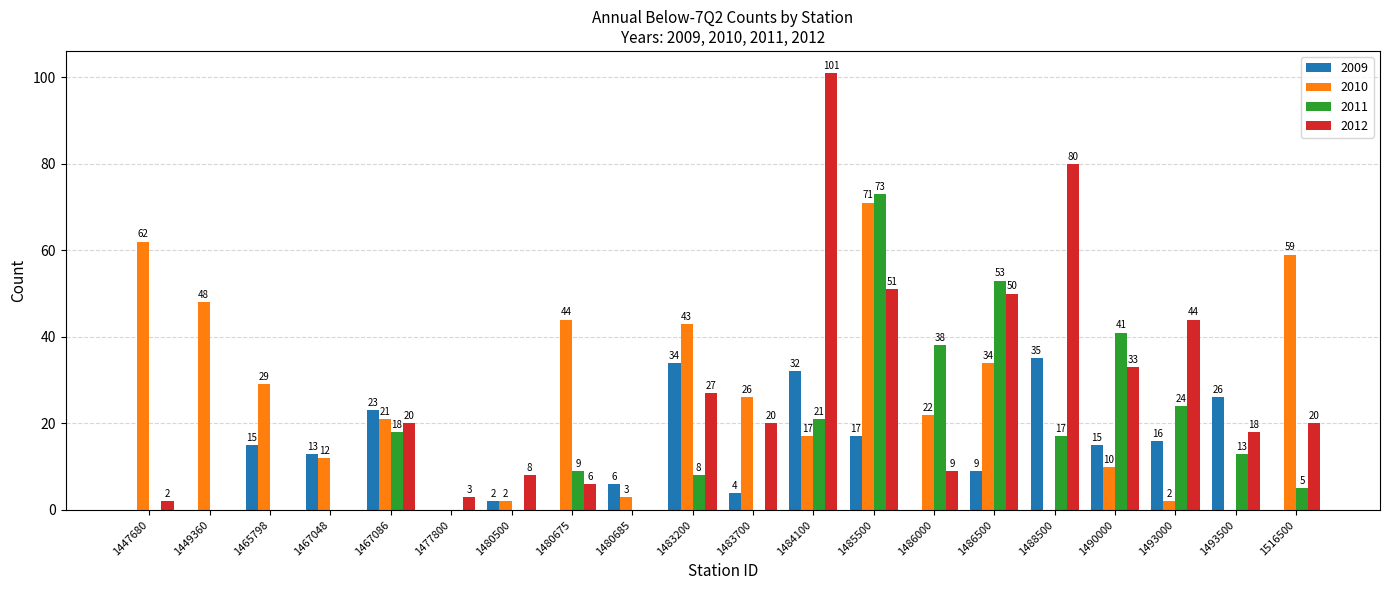

At which label does 2010 first exceed 22?

1447680